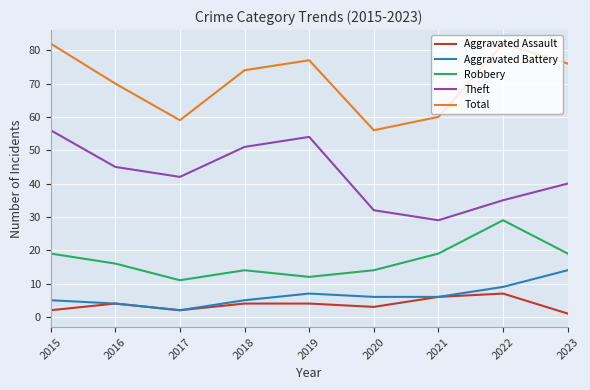

True or false: Robbery and Aggravated Battery cross at least once.

False